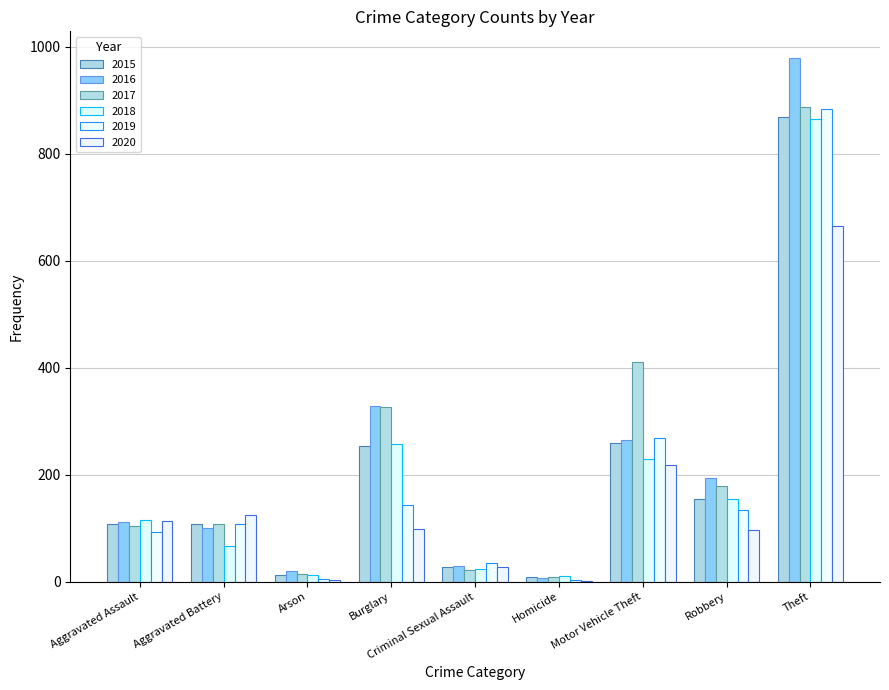

Reading left to right, extract all data points from this chart.

2015: Aggravated Assault=107	Aggravated Battery=107	Arson=13	Burglary=253	Criminal Sexual Assault=28	Homicide=9	Motor Vehicle Theft=260	Robbery=154	Theft=869
2016: Aggravated Assault=112	Aggravated Battery=101	Arson=20	Burglary=329	Criminal Sexual Assault=30	Homicide=7	Motor Vehicle Theft=265	Robbery=194	Theft=980
2017: Aggravated Assault=105	Aggravated Battery=108	Arson=14	Burglary=327	Criminal Sexual Assault=21	Homicide=8	Motor Vehicle Theft=411	Robbery=178	Theft=887
2018: Aggravated Assault=115	Aggravated Battery=67	Arson=12	Burglary=257	Criminal Sexual Assault=23	Homicide=10	Motor Vehicle Theft=230	Robbery=154	Theft=866
2019: Aggravated Assault=92	Aggravated Battery=107	Arson=5	Burglary=143	Criminal Sexual Assault=35	Homicide=4	Motor Vehicle Theft=269	Robbery=134	Theft=883
2020: Aggravated Assault=113	Aggravated Battery=125	Arson=4	Burglary=98	Criminal Sexual Assault=27	Homicide=2	Motor Vehicle Theft=219	Robbery=97	Theft=665